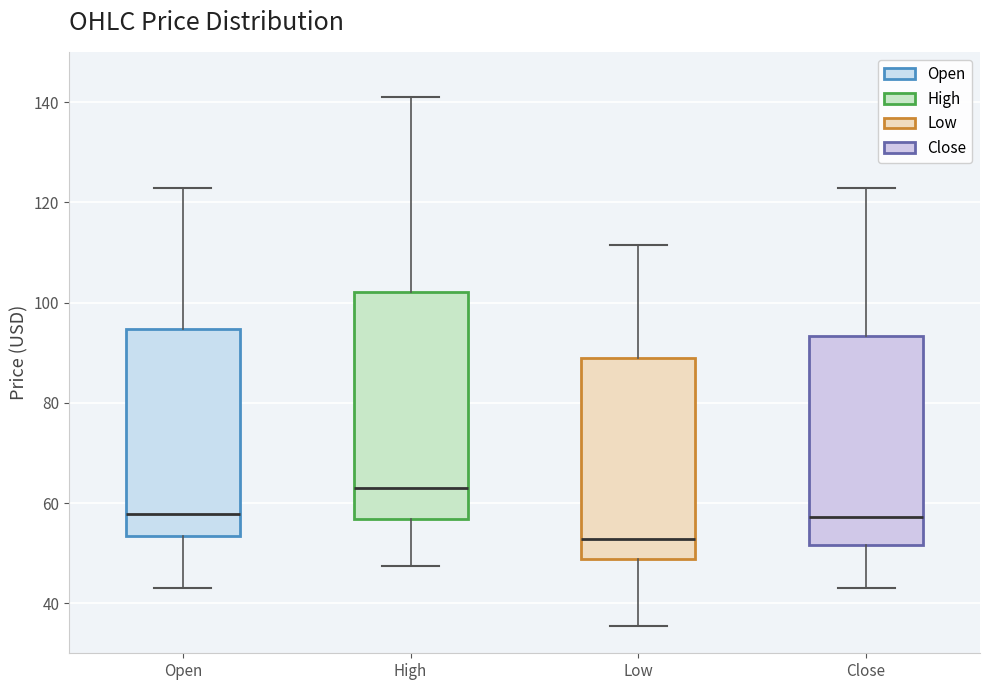

Reading left to right, read every box against the y-axis: the position of its median line, the range the box covers, and the ends of its whiskers. The values are not printed on the chart, so give them approximately, as read against the axis.

Open: median 58, box 54 to 94, whiskers 44 to 122
High: median 62, box 56 to 102, whiskers 48 to 142
Low: median 52, box 48 to 88, whiskers 36 to 112
Close: median 58, box 52 to 94, whiskers 44 to 122